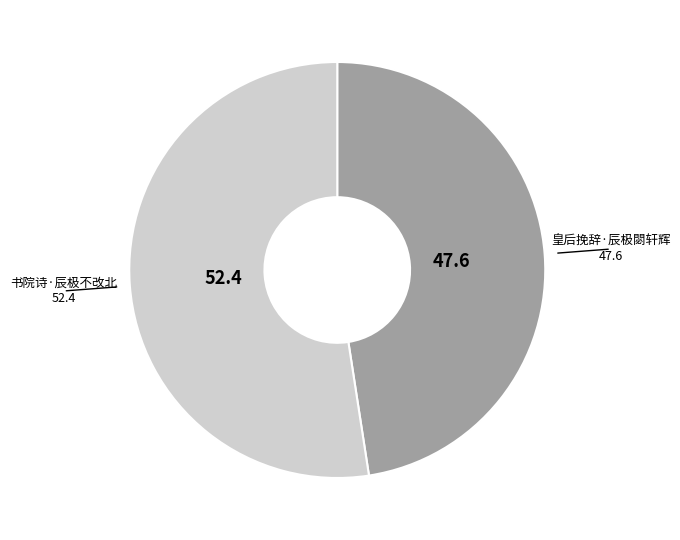

Is there any slice that represents more than half of the pie?

Yes